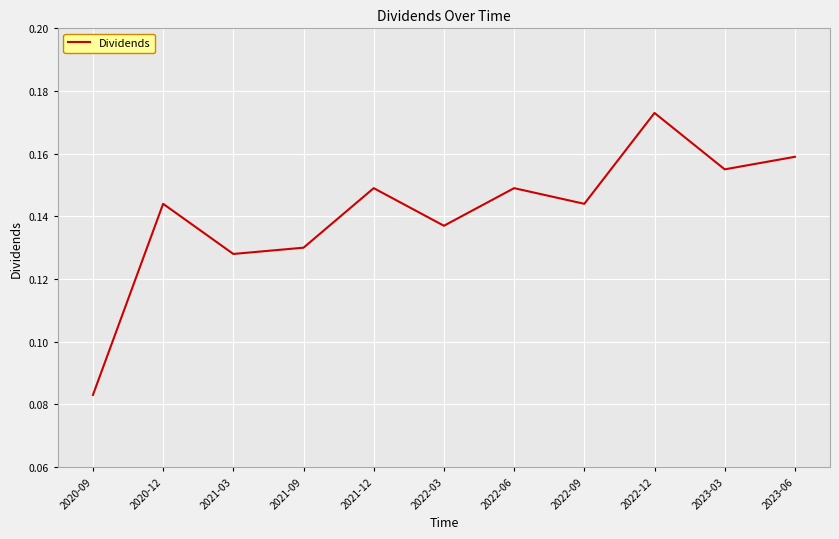

True or false: the data shows 0.2 at 2021-03.

False